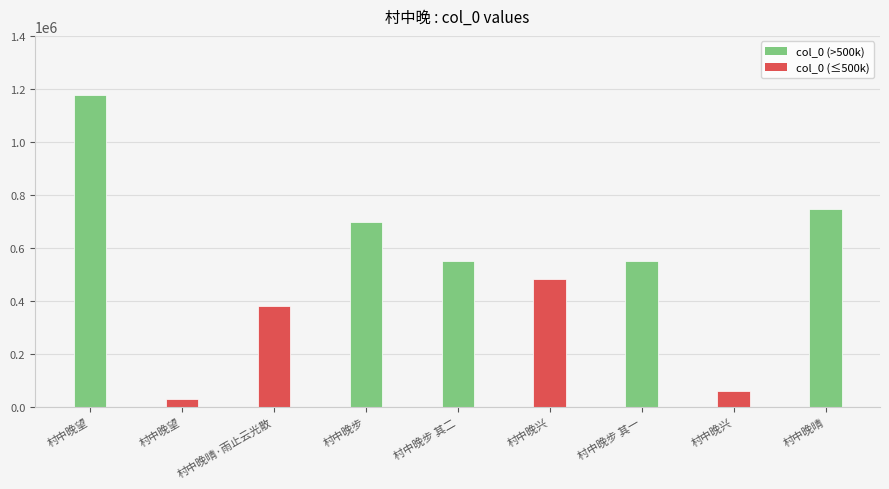

What is the greatest value displayed?

1176351